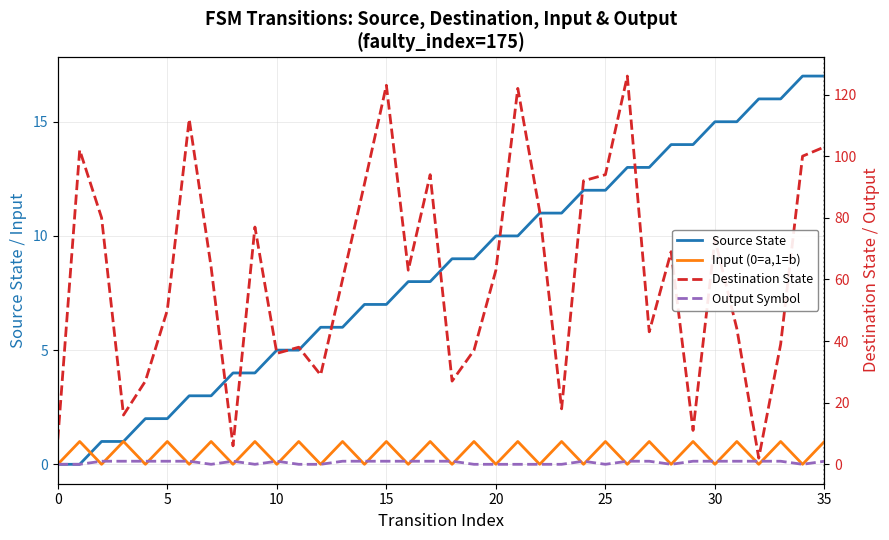

How many series are shown in this chart?

4